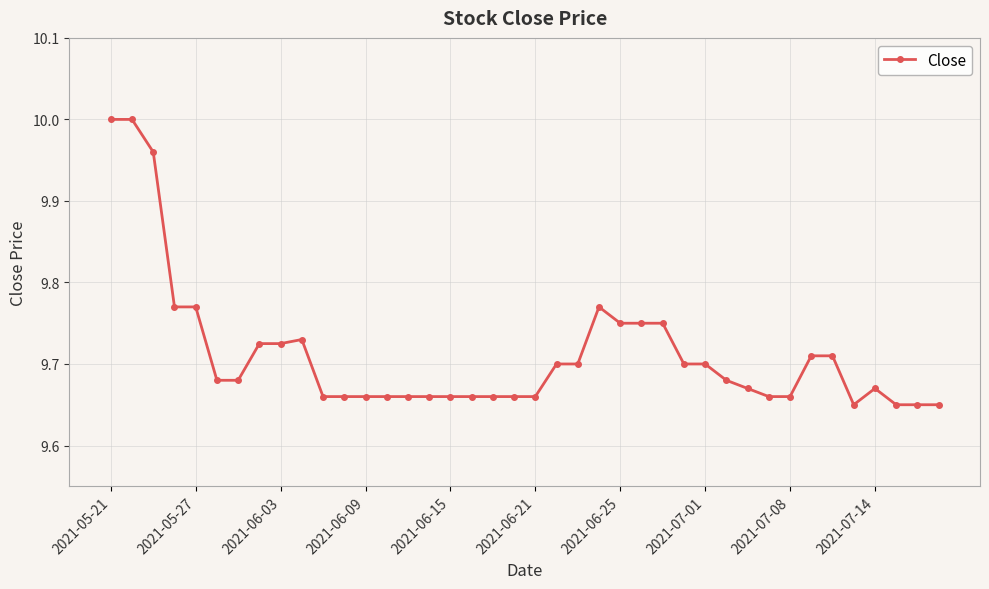

True or false: there are more than 2 points higher than both neighbors.

True